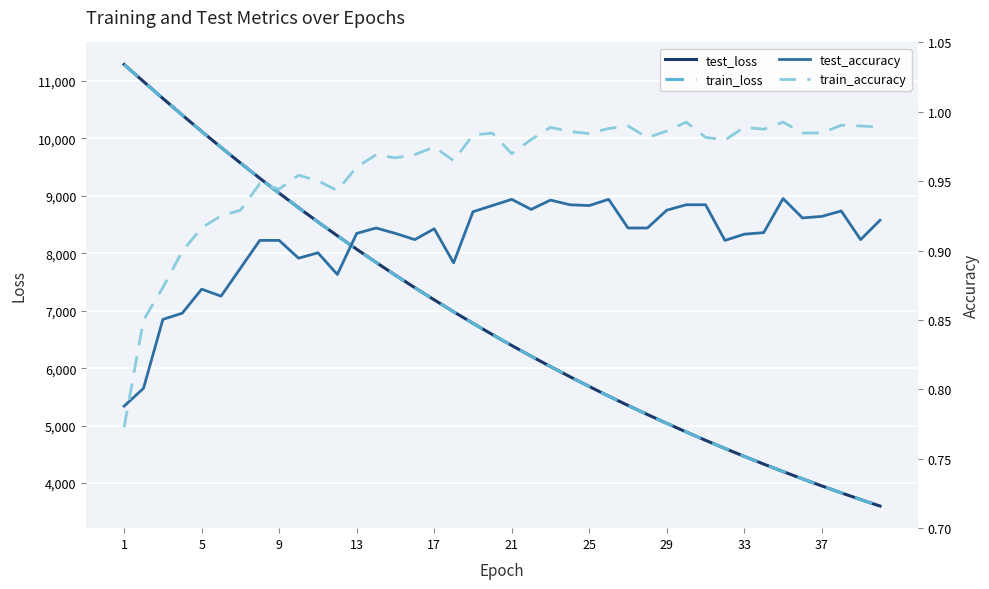

At which label does train_loss reach its peak?

1